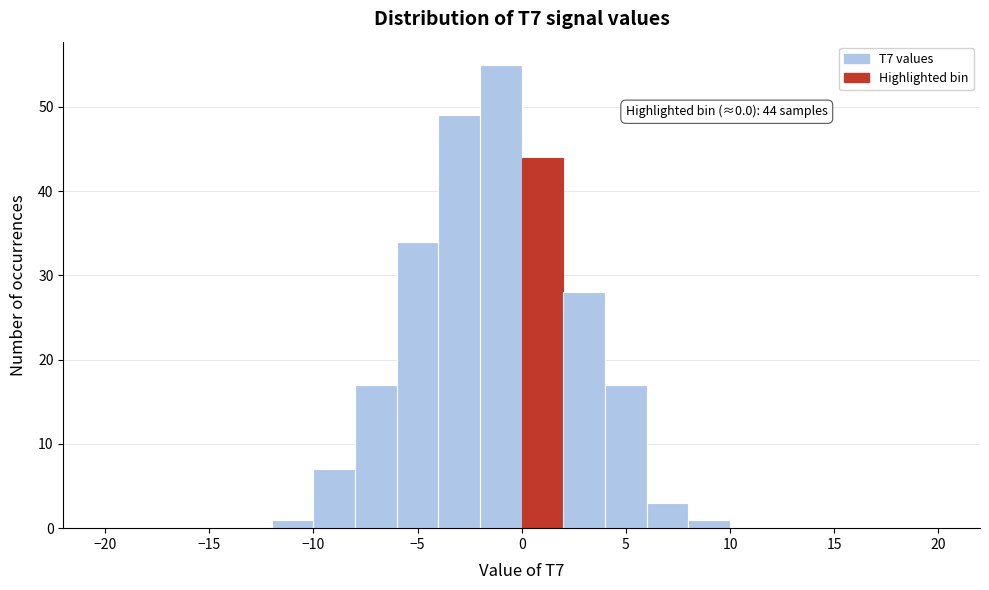

Which range on the x-axis has the tallest bar?

-2 to 0